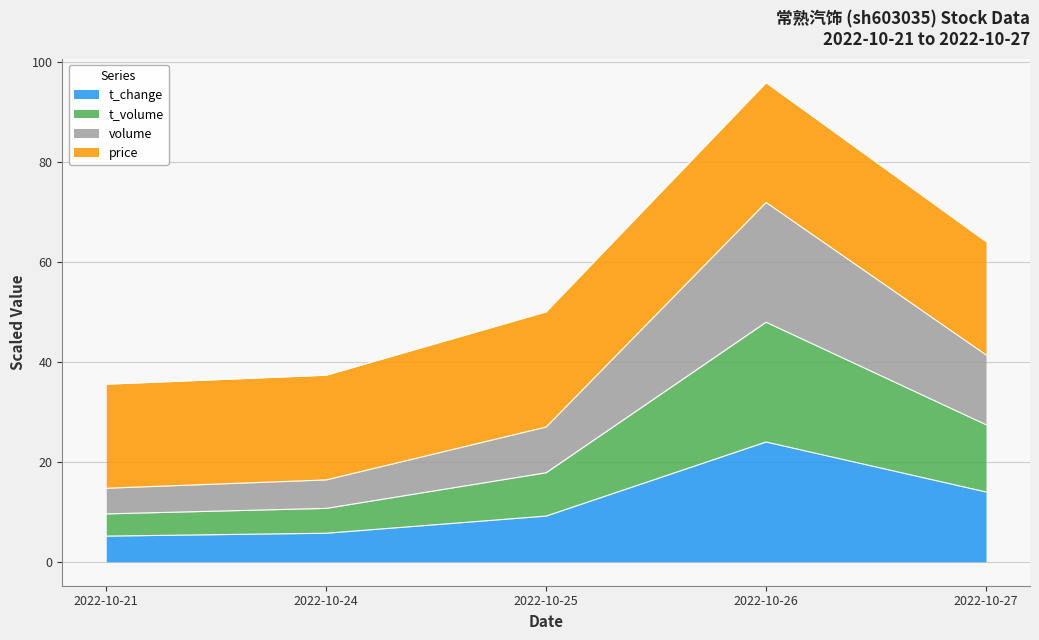

True or false: t_volume and t_change cross at least once.

False